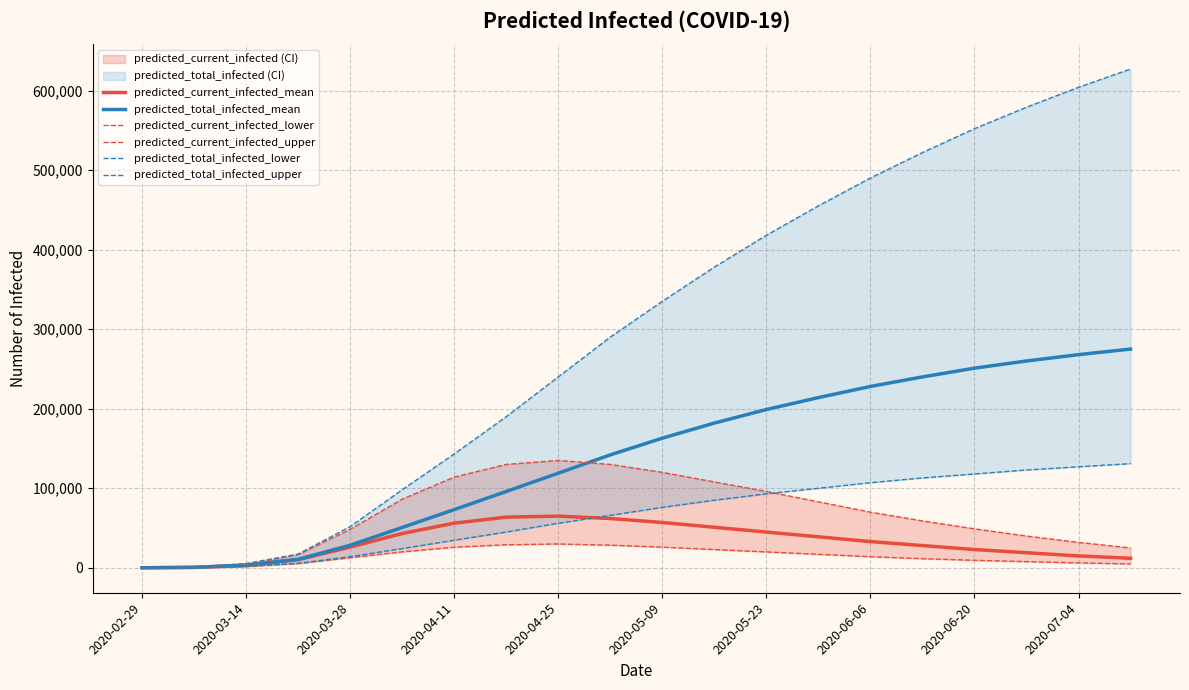

What is the difference between the second highest and second lowest values in the predicted_current_infected_lower series?

28648